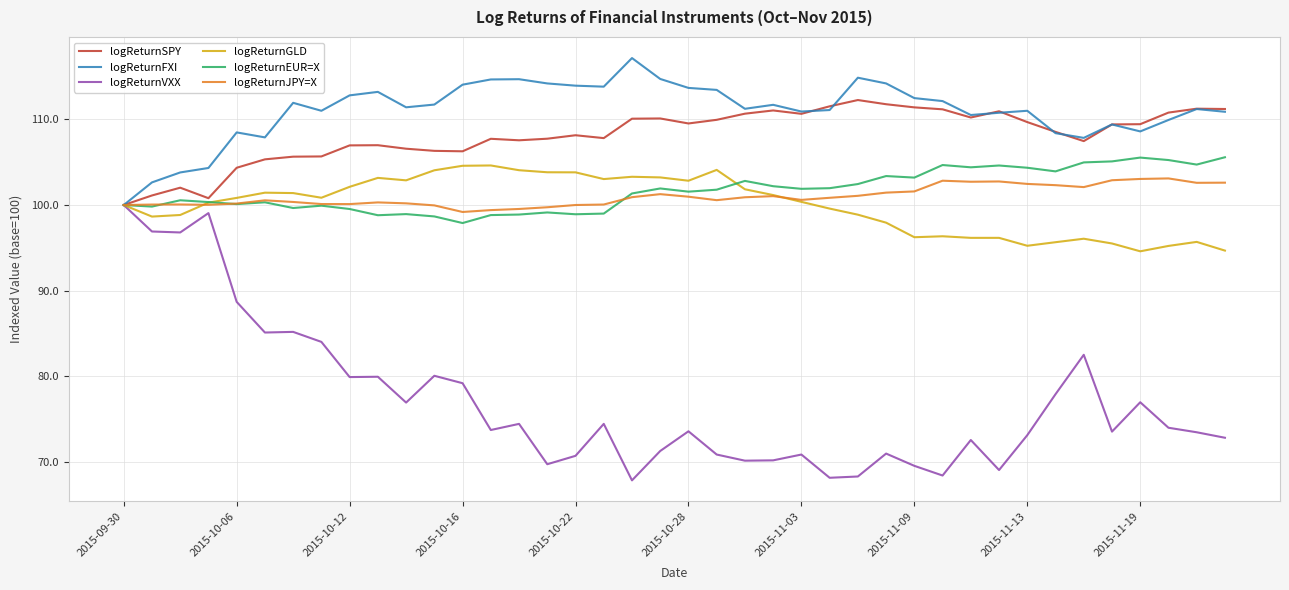

What is the greatest value displayed?

117.2